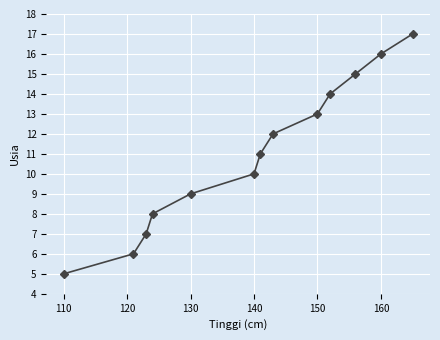

What is the greatest value displayed?

17